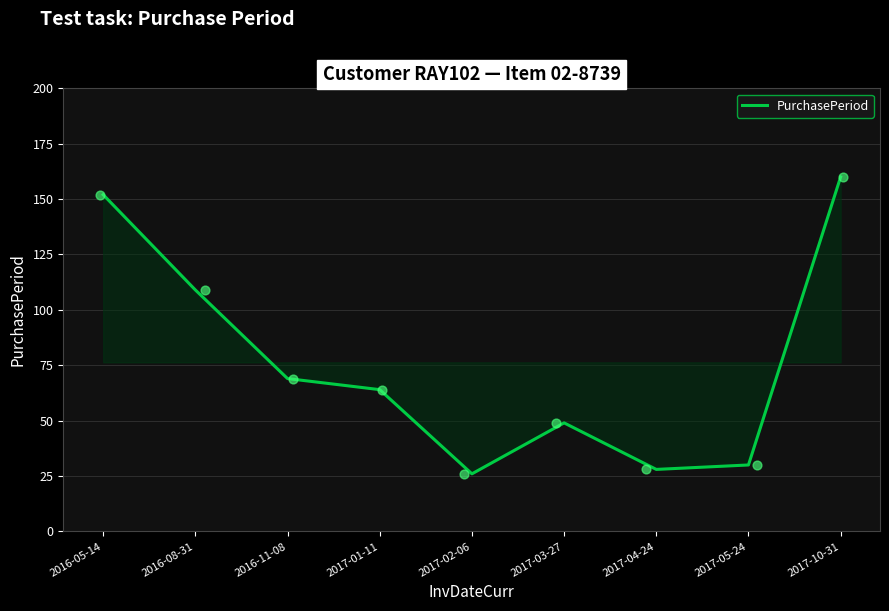

Approximately how many times larger is the value at 2017-02-06 compared to 2017-01-11?

0.4